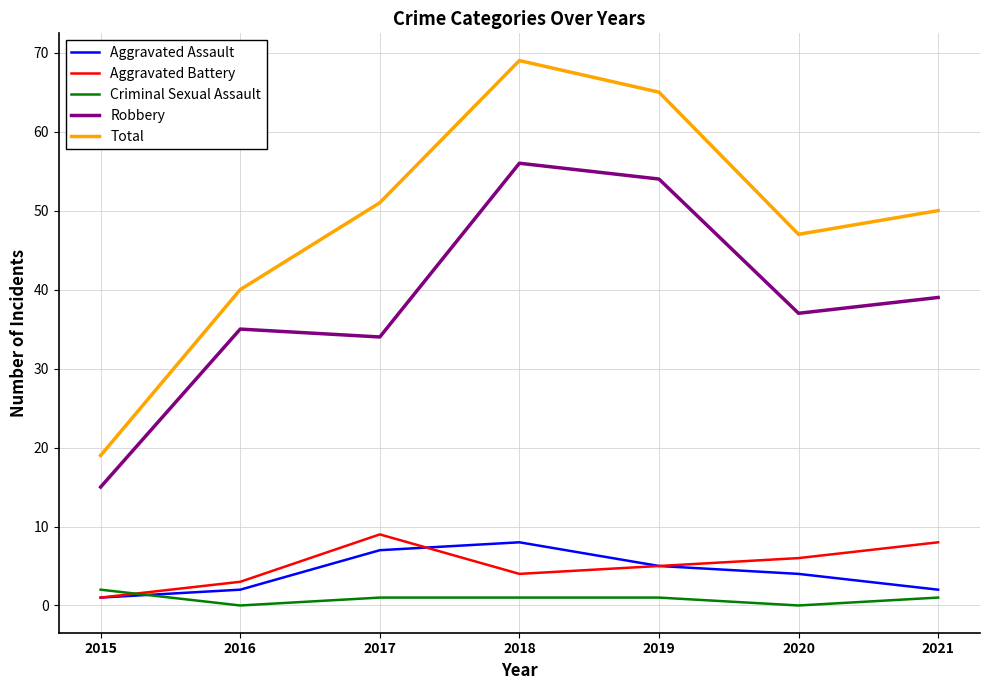

What is the greatest value displayed?

69